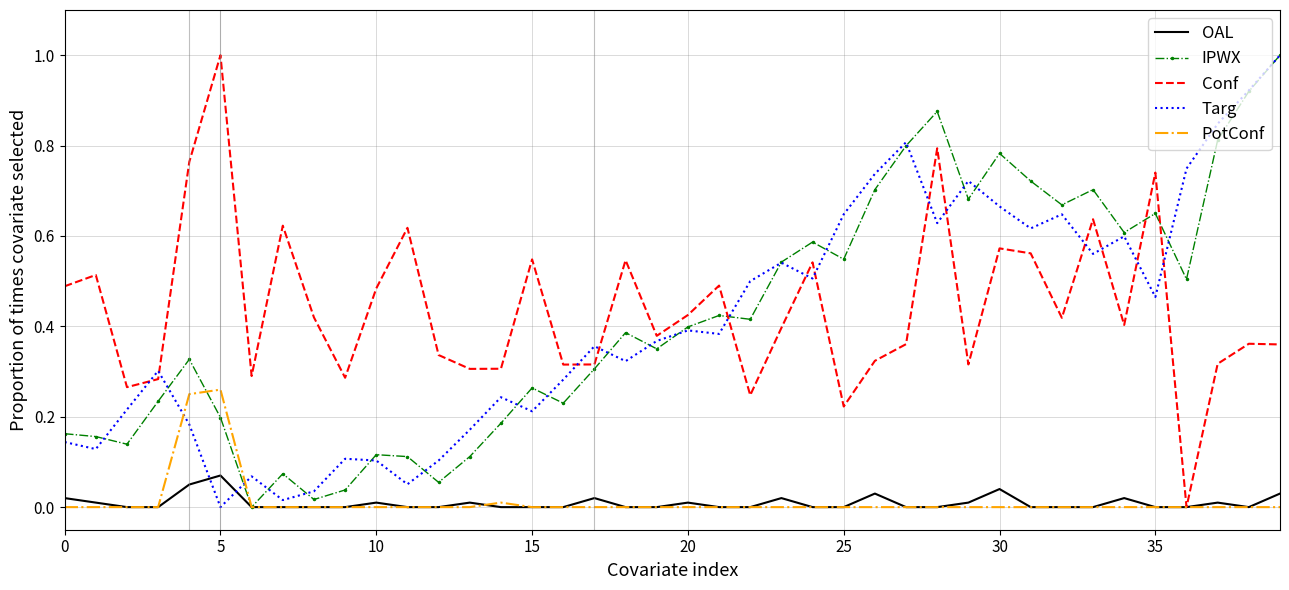

What is the highest value of the IPWX series?

1.0